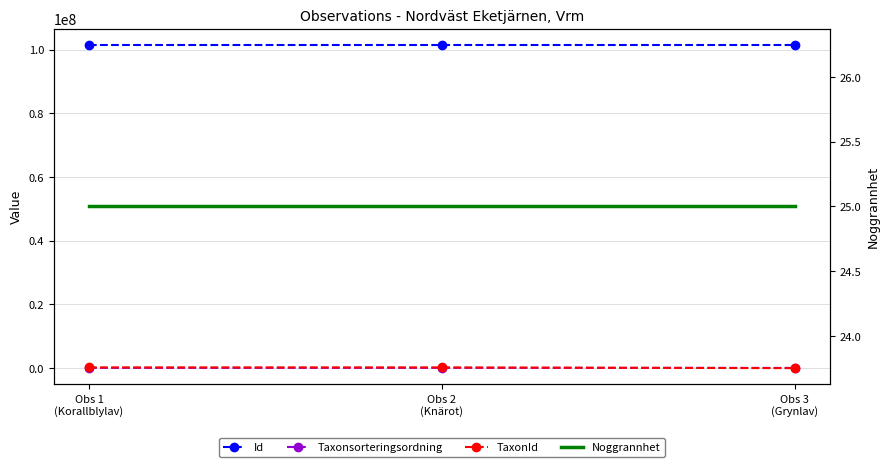

What is the value of the Id point at the 3rd from the left?

101512593